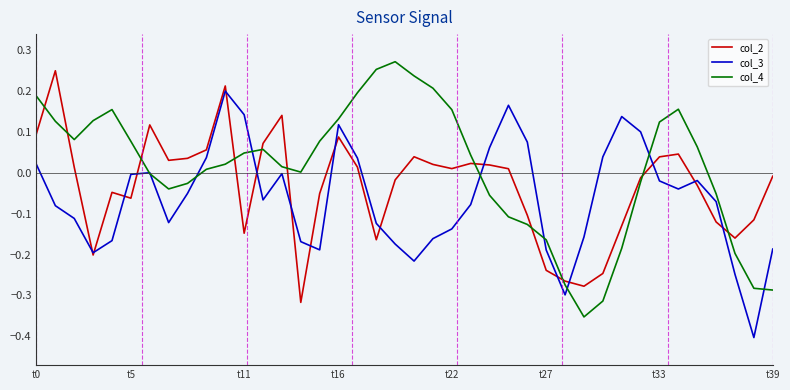

How many intersections are there between col_2 and col_4?

11